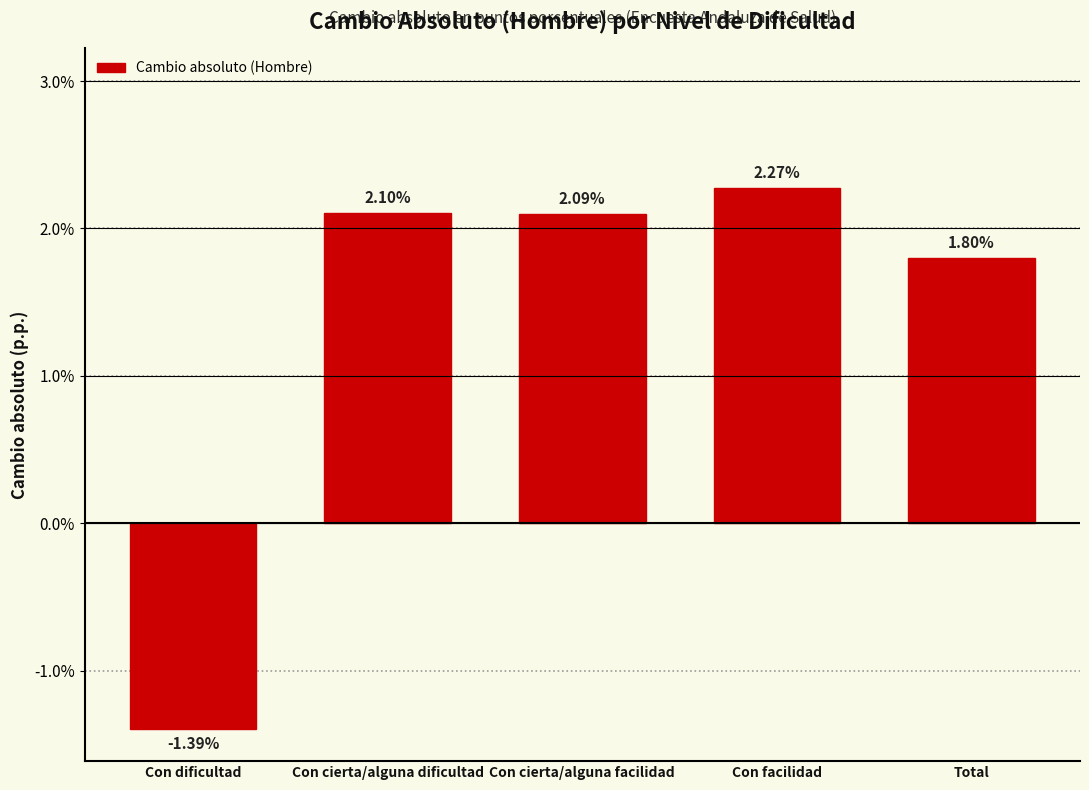

Where does the data first go above 2?

Con cierta/alguna dificultad